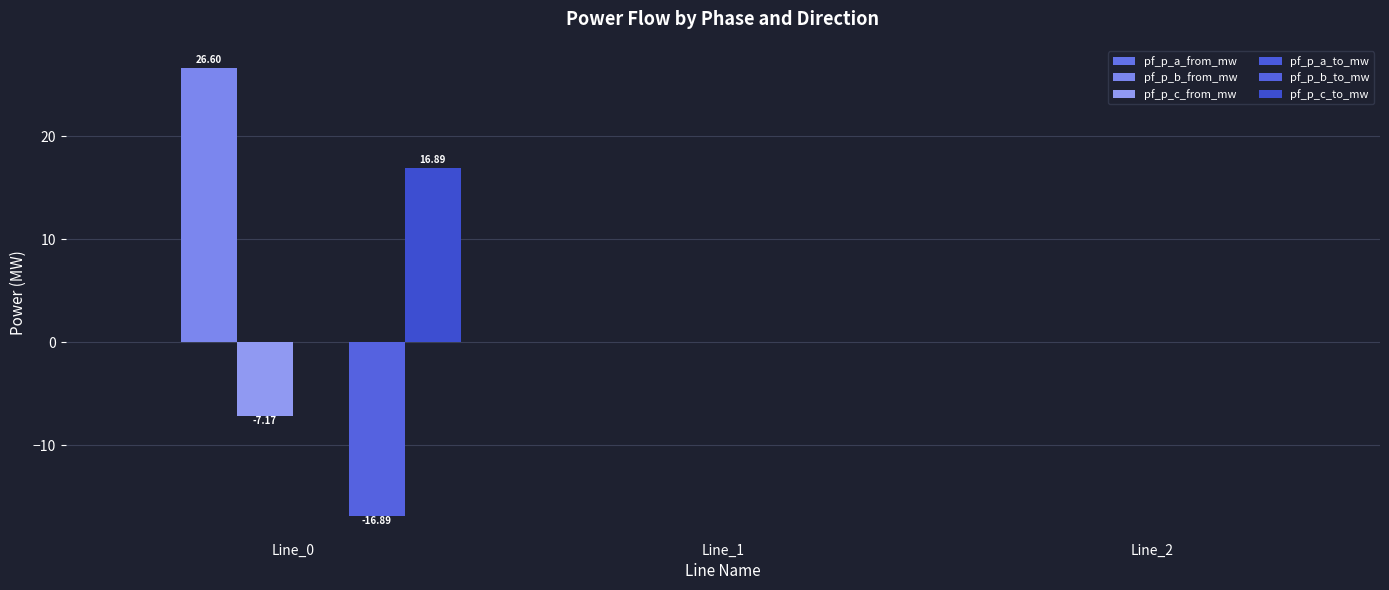

At which label is pf_p_b_from_mw closest to 13?

Line_1